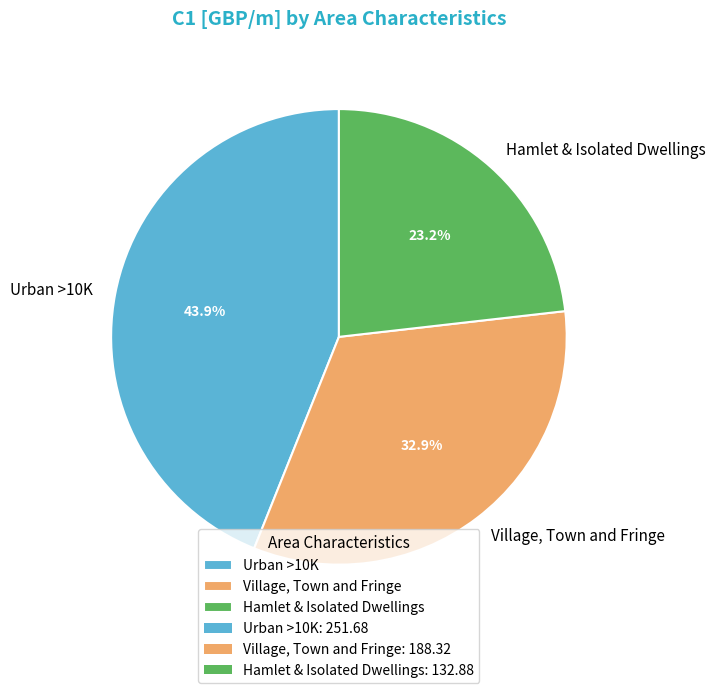

Count the number of slices in the pie.

3